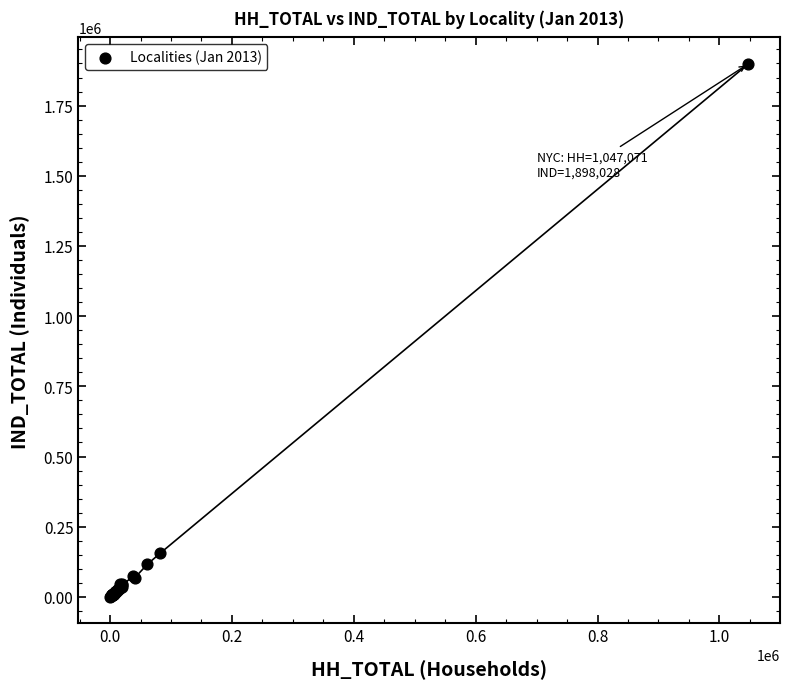

What Y value in the scatter plot is closest to 949245?

155119